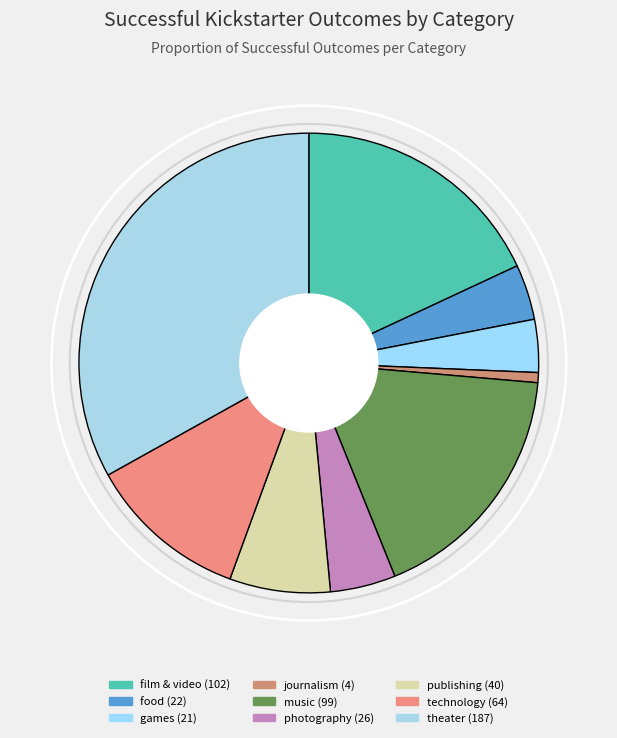

What is the change in value from food to technology?

+42